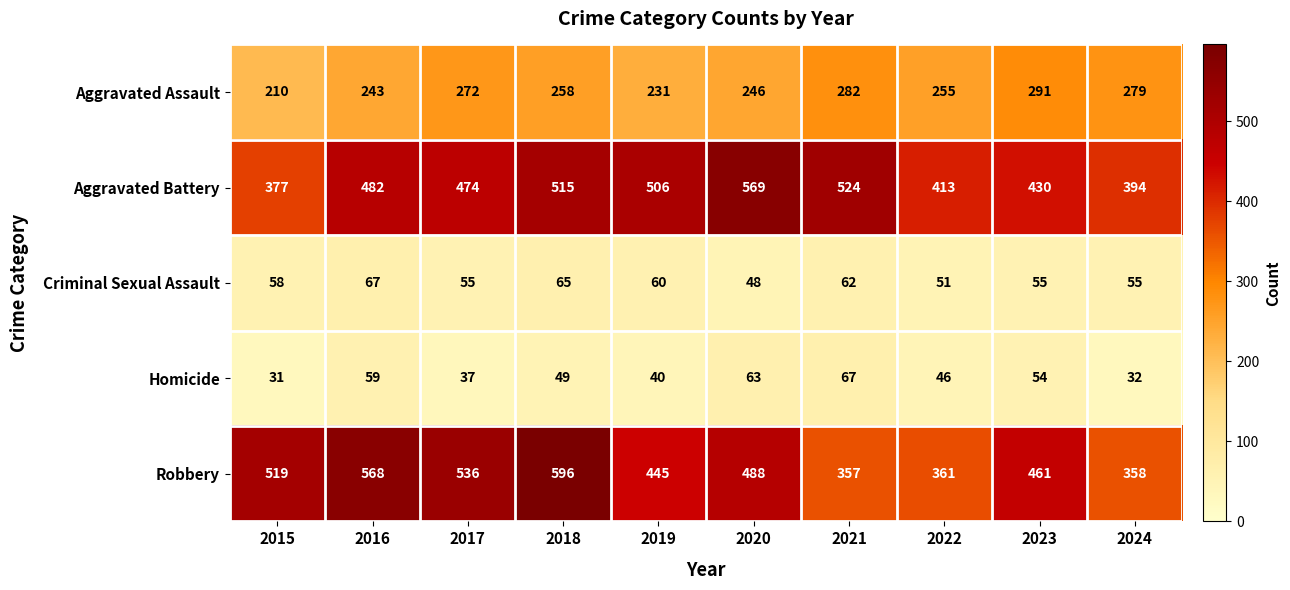

At which category does the chart reach its minimum across all series?

2015